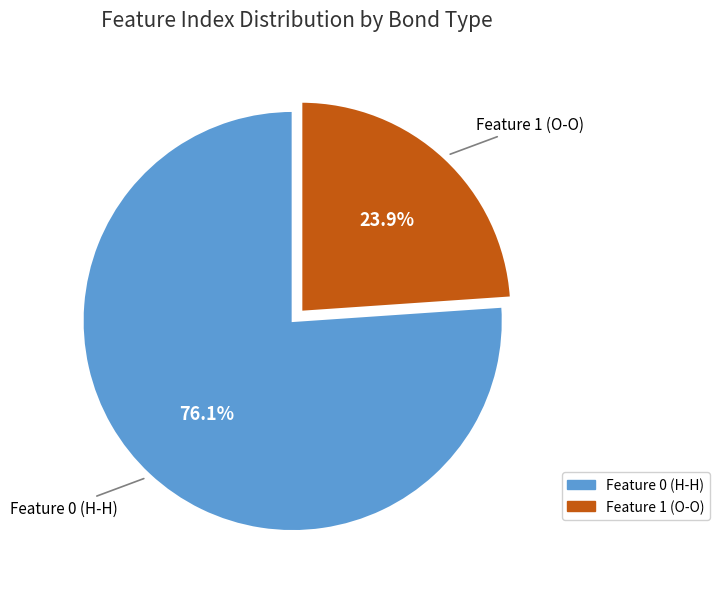

Does Feature 1 (O-O) account for over 50% of the chart?

No